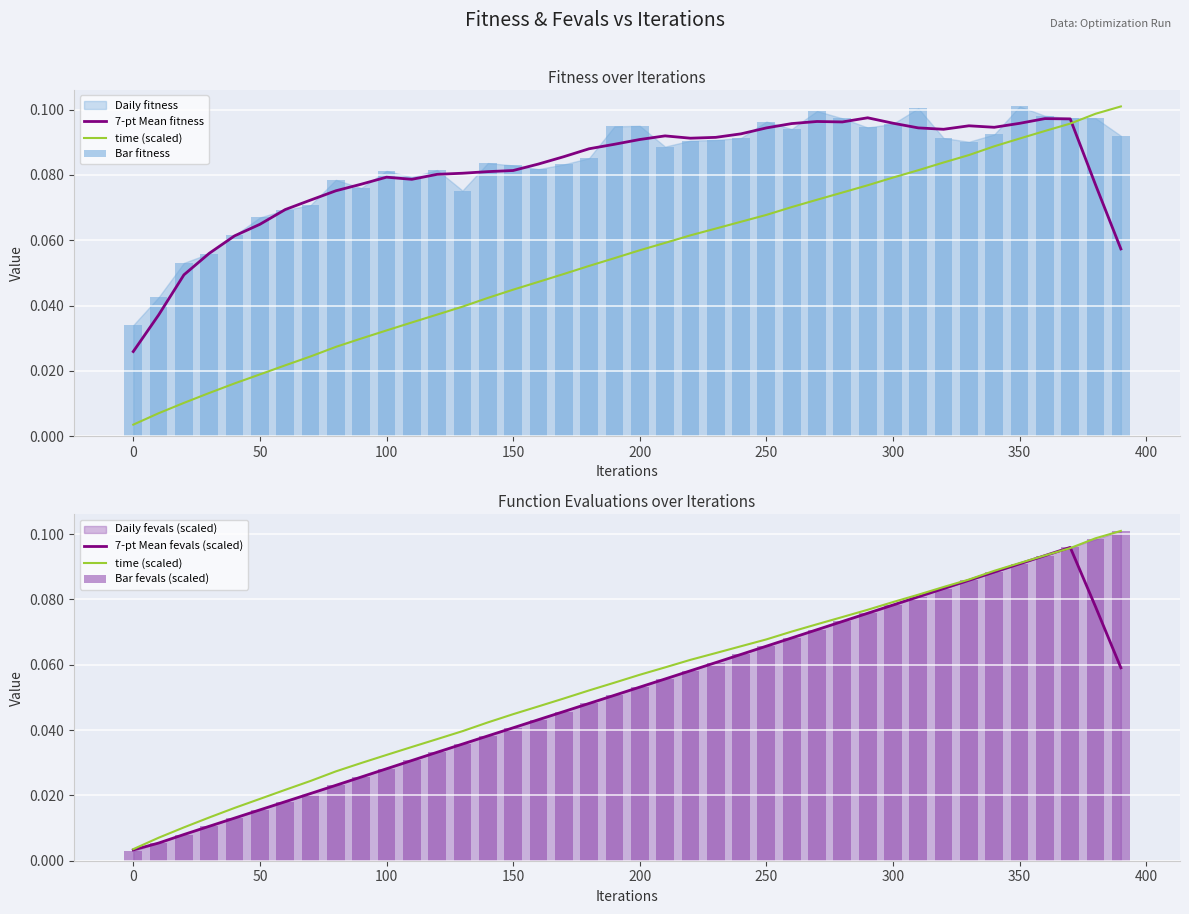

What is the greatest value displayed?

0.1